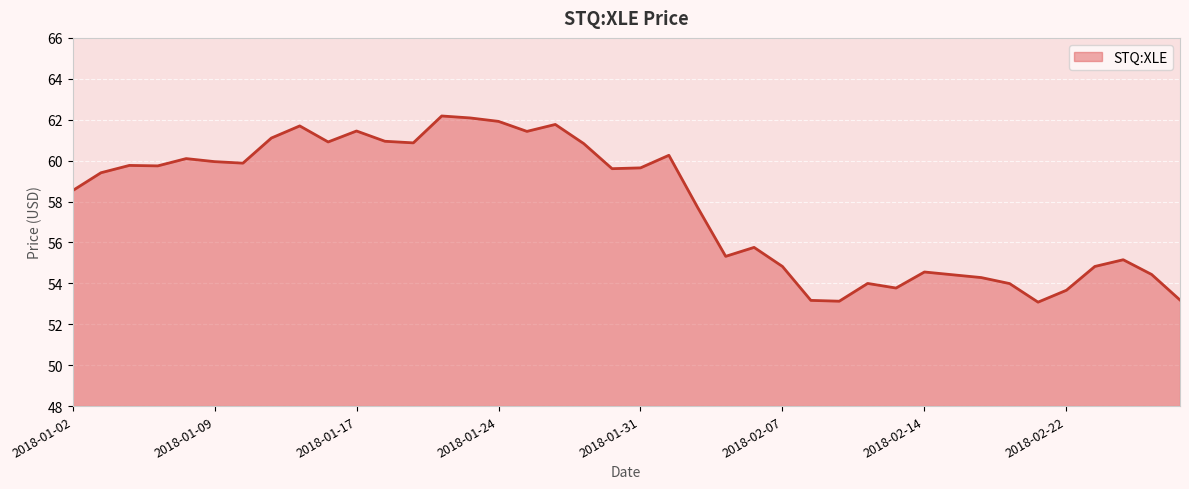

What is the maximum value shown in the chart?

62.2